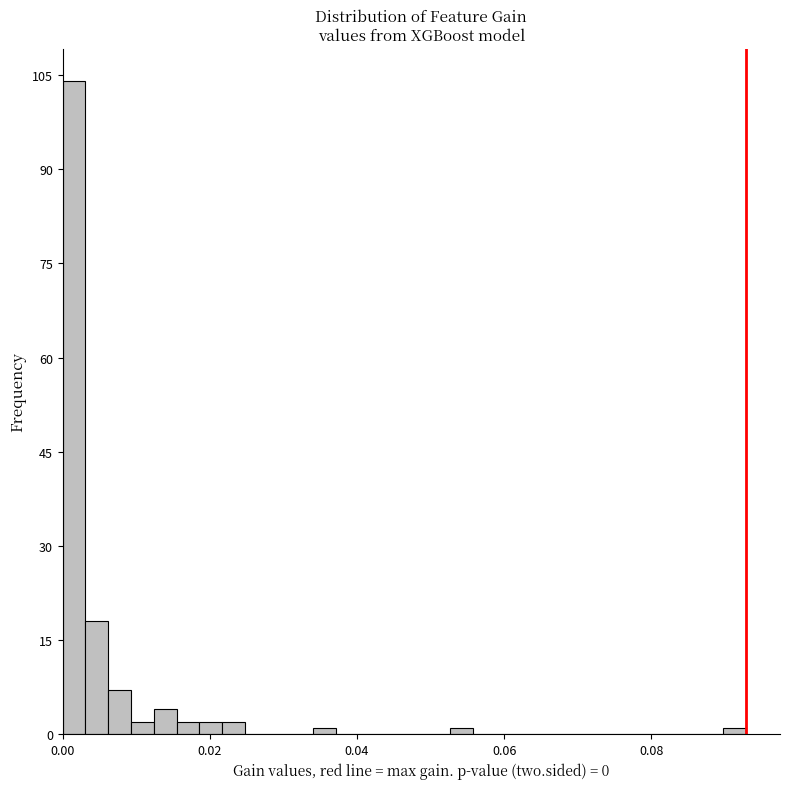

Around what value on the x-axis is the tallest bar? Give the approximate position of its centre, as read against the axis.

0.002